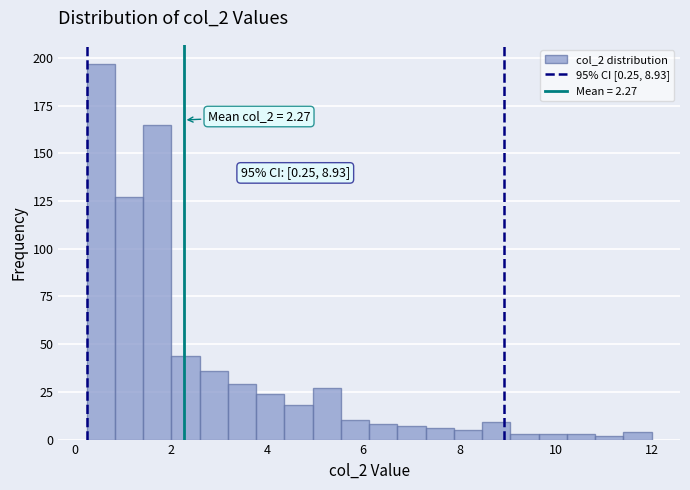

Read against the x-axis, roughly where is the centre of the tallest bar?

0.6